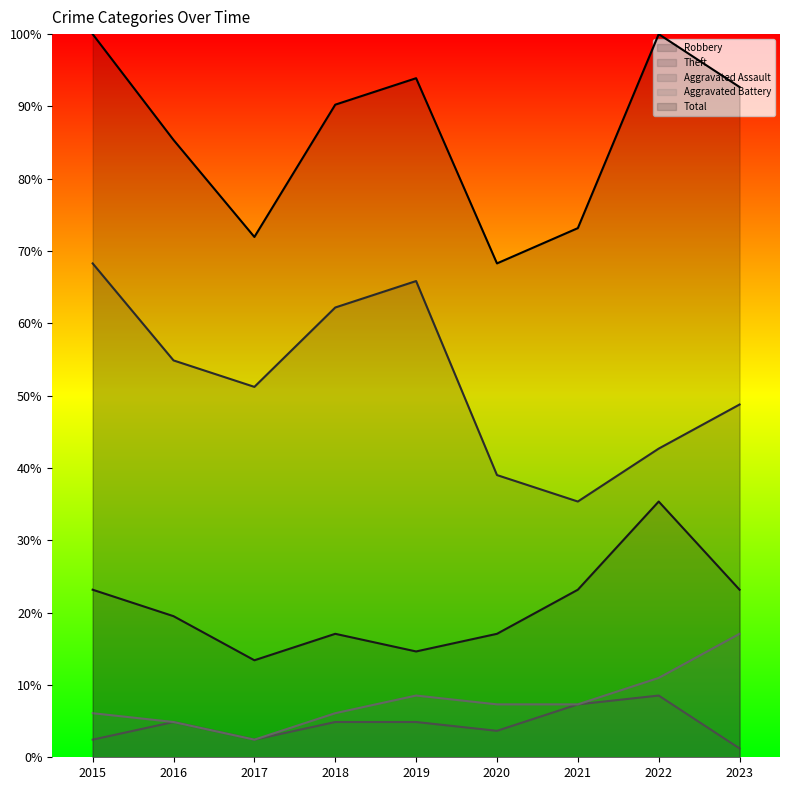

What is the approximate value of Theft at 2017?

51.2